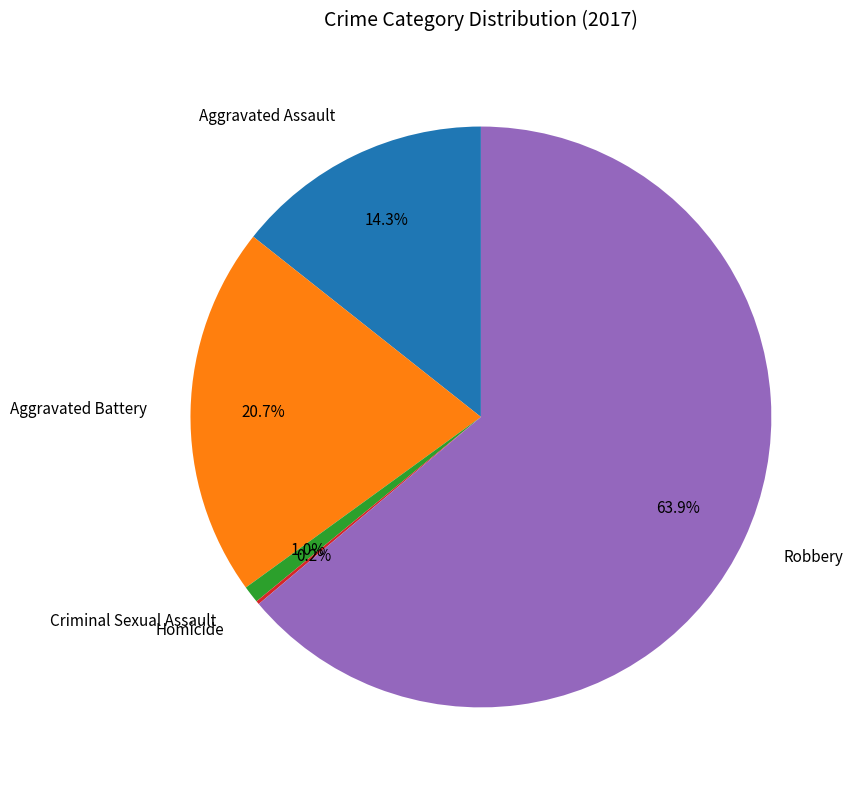

Which slice is the largest?

Robbery